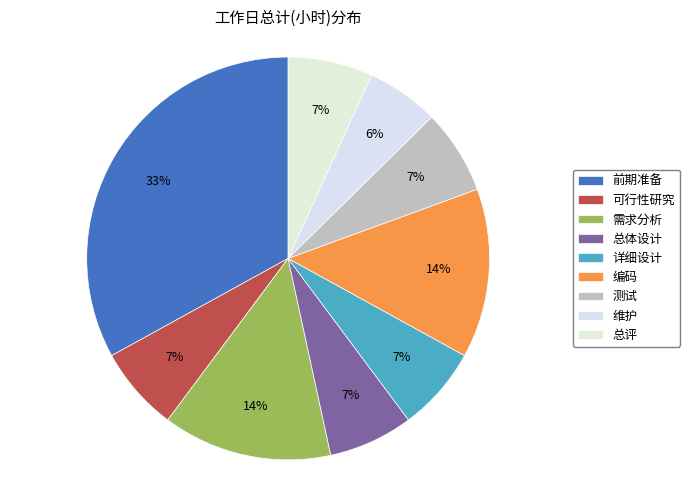

How many segments does this pie chart have?

9